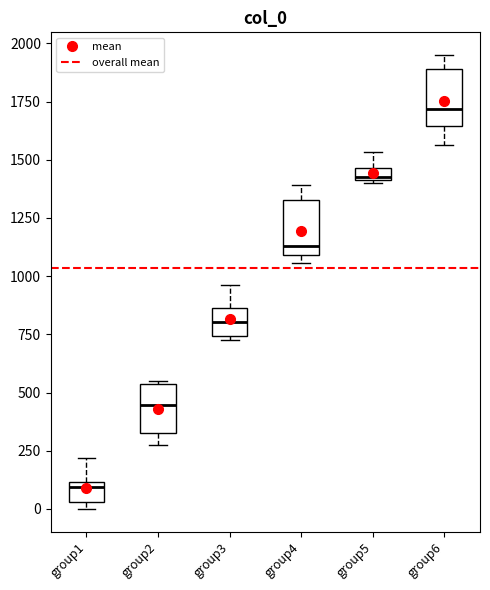

Where is the upper edge of the box for group5 on the y-axis? The values are not printed on the chart, so give them approximately, as read against the axis.

1450